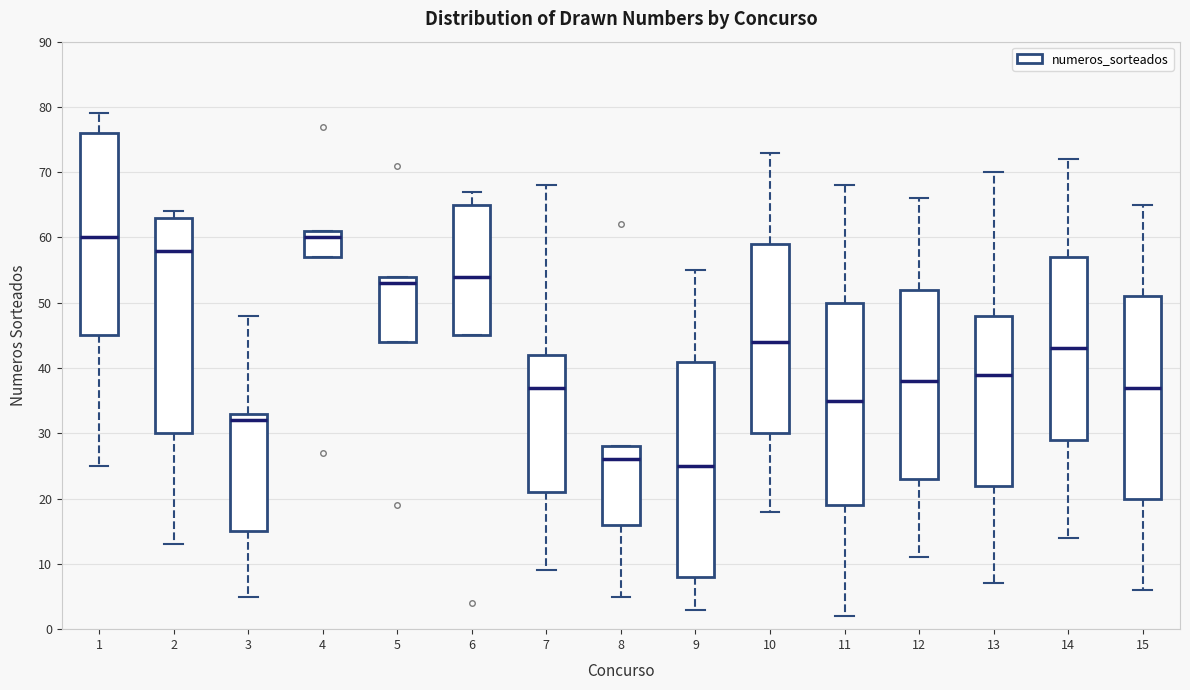

Where is the lower edge of the box at x = 7 on the y-axis? The values are not printed on the chart, so give them approximately, as read against the axis.

21